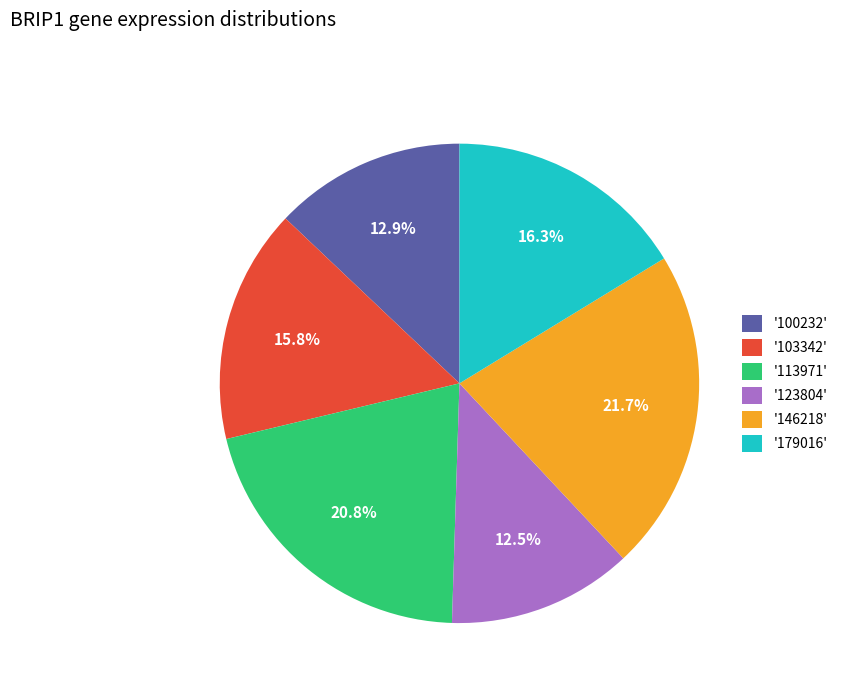

Is there any slice that represents more than half of the pie?

No